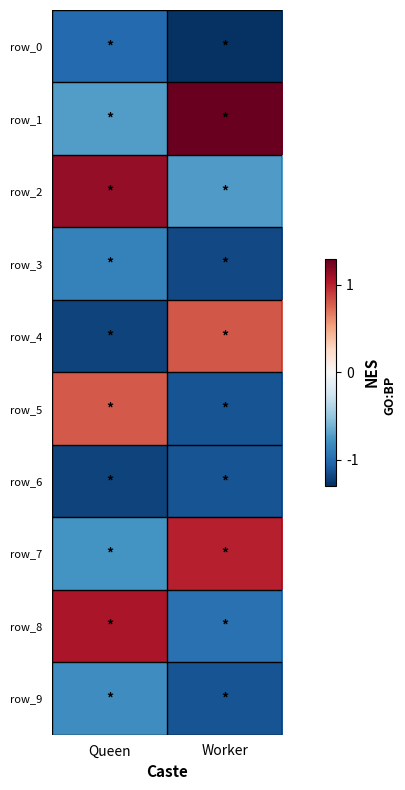

Count the number of data series in this chart.

10